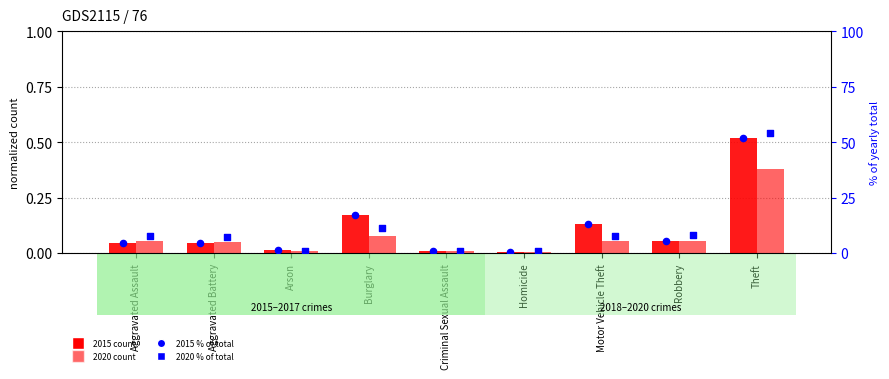

Is the value of 2020 pct at Motor Vehicle Theft greater than the value of 2015 pct at Arson?

Yes